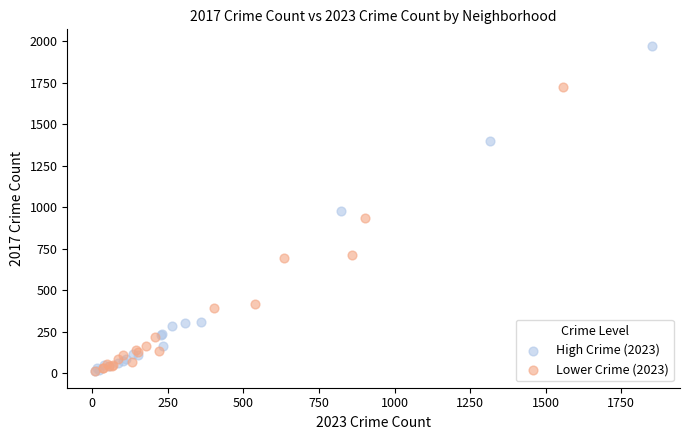

Which series has the largest Y range (max minus min)?

High Crime (2023)